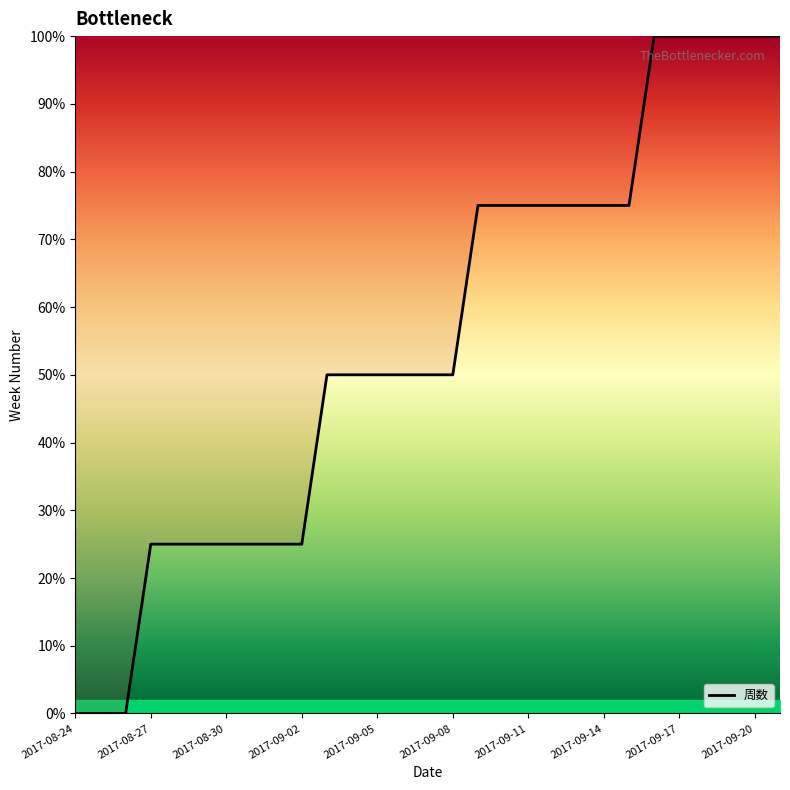

What is the maximum value shown in the chart?

100